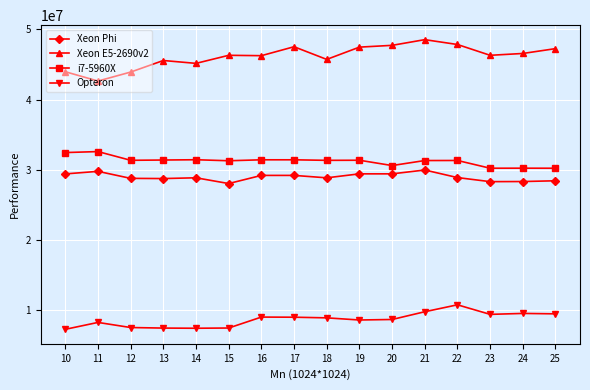

What are all the series names shown in the legend?

Xeon Phi, Xeon E5-2690v2, i7-5960X, Opteron